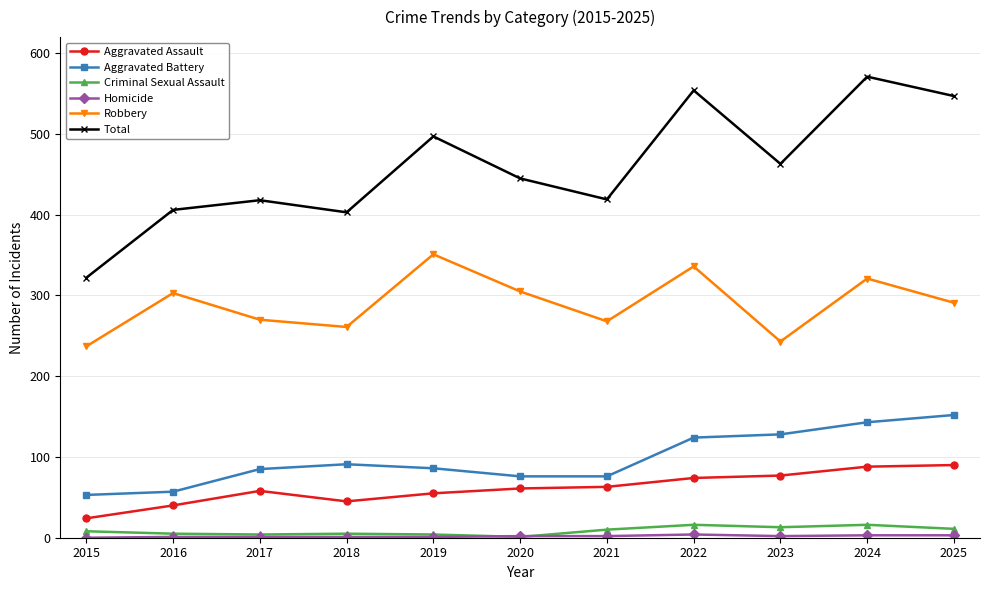

What is the maximum value shown in the chart?

571